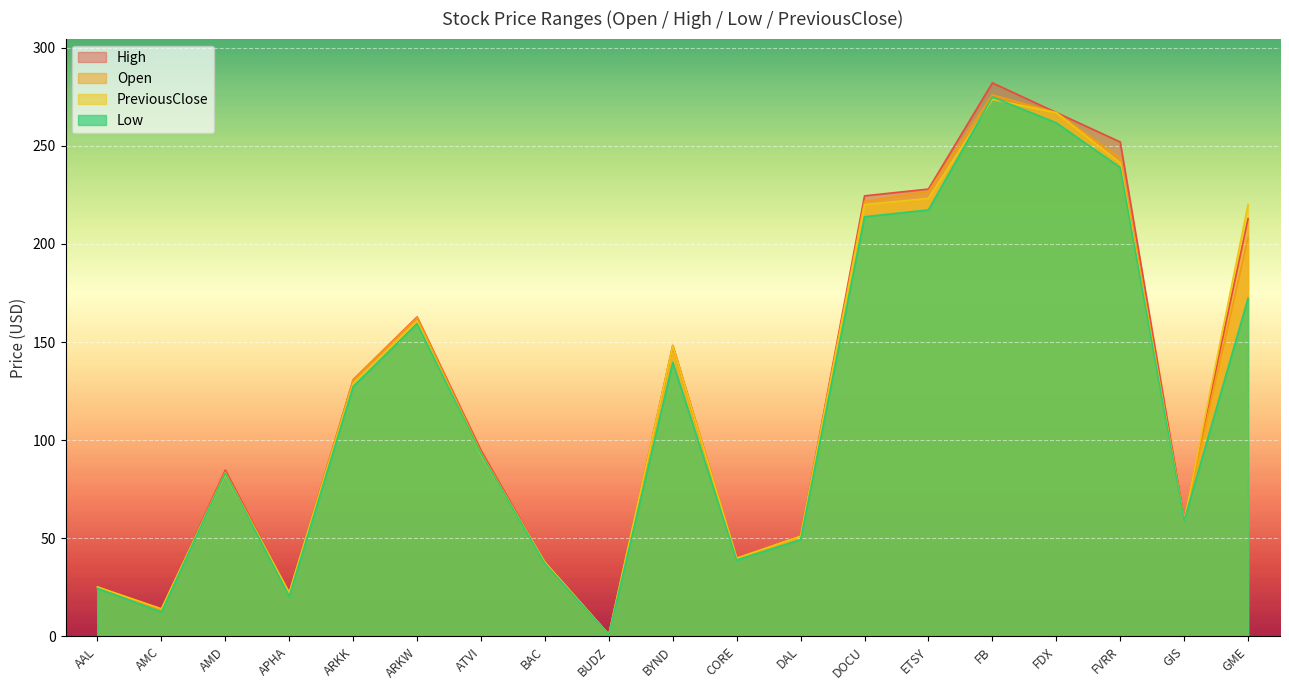

Rank the series at BAC from lowest to highest value.

Low, Open, High, PreviousClose